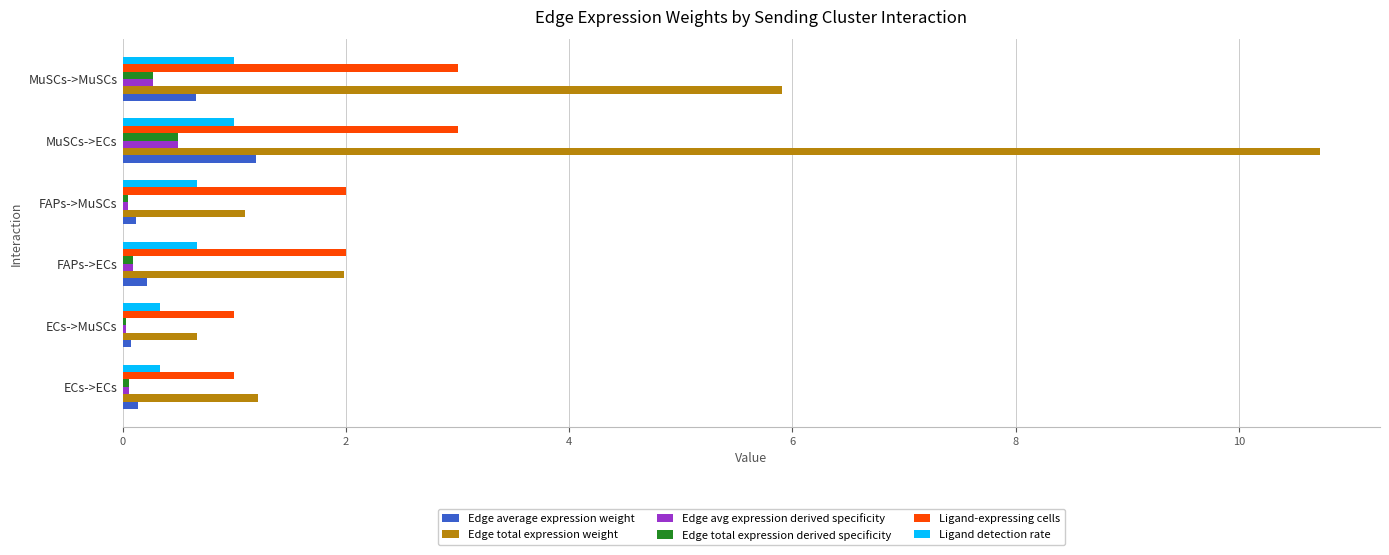

Count the number of data series in this chart.

6